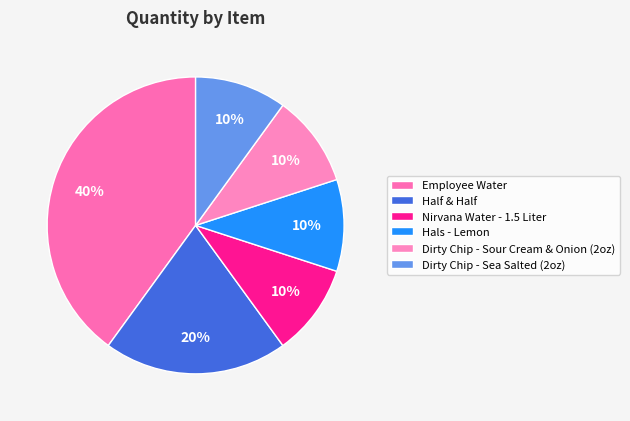

To the nearest percent, what percentage of the pie is Dirty Chip - Sea Salted (2oz)?

10%